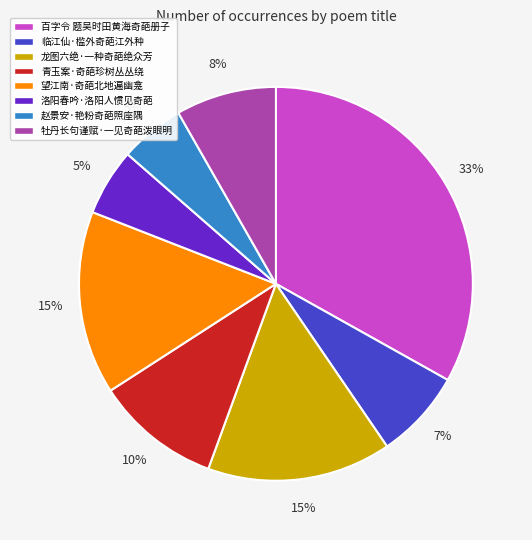

What is the ratio of the value at 临江仙·槛外奇葩江外种 to the value at 赵景安·艳粉奇葩照座隅?

1.4